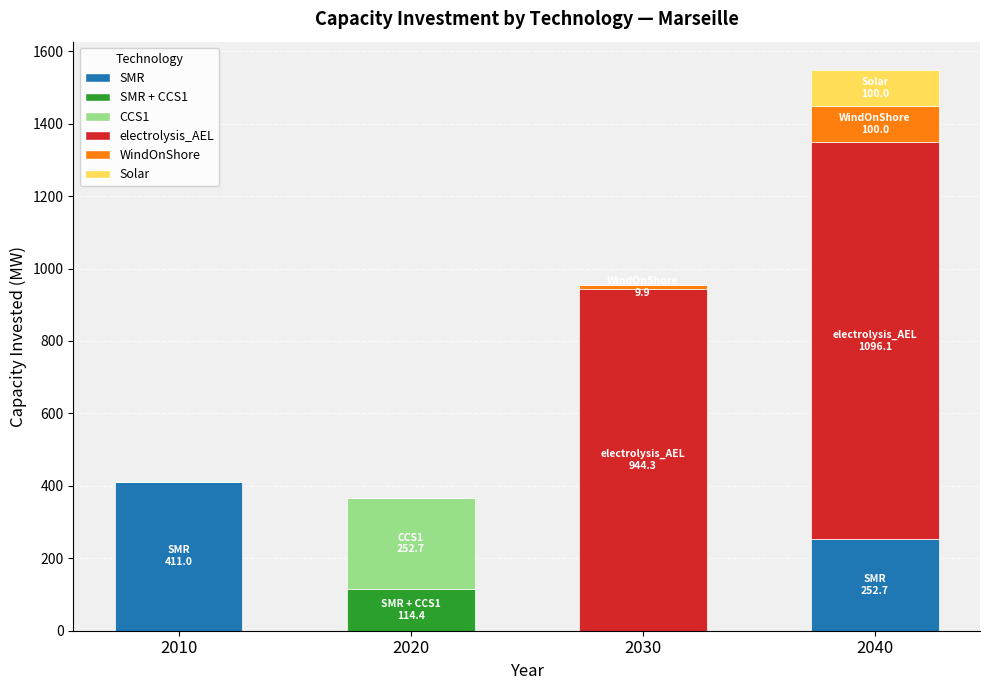

The value of SMR at 2040 is 252.7. True or false?

True